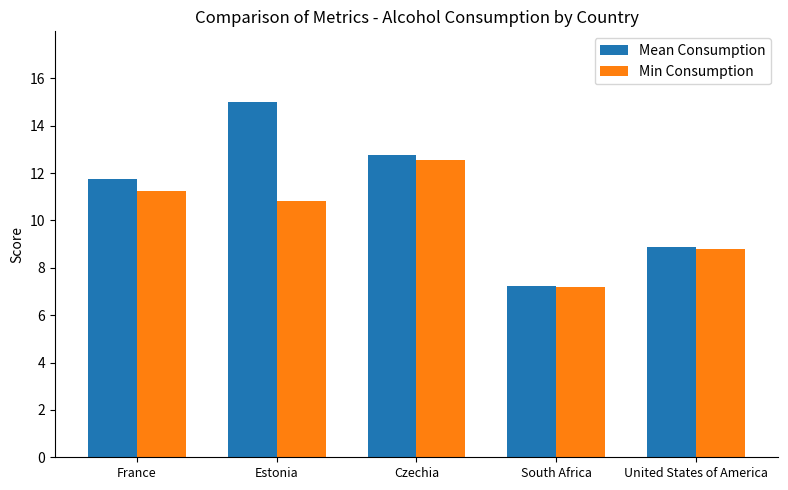

Reading right to left, list all the values displayed in this chart.

Mean Consumption: 8.9	7.2	12.7	15.0	11.8
Min Consumption: 8.8	7.2	12.5	10.8	11.2